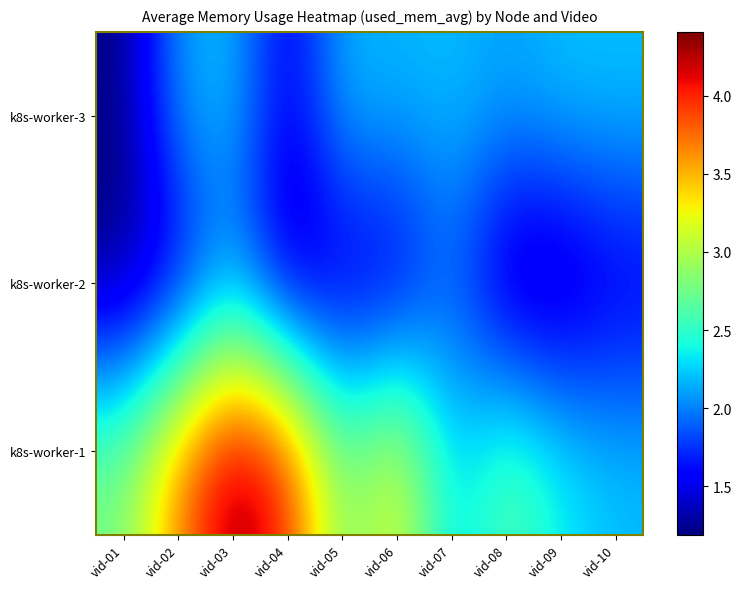

Which has a higher value, vid-04 or vid-02?

vid-04